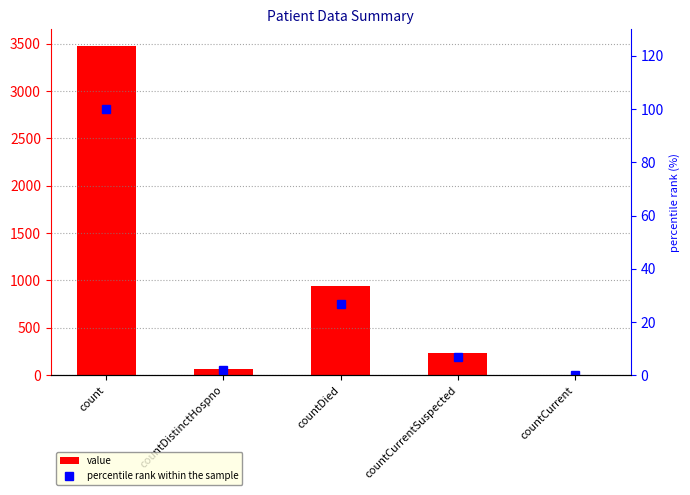

True or false: value has a value of 319.6 at countCurrentSuspected.

False